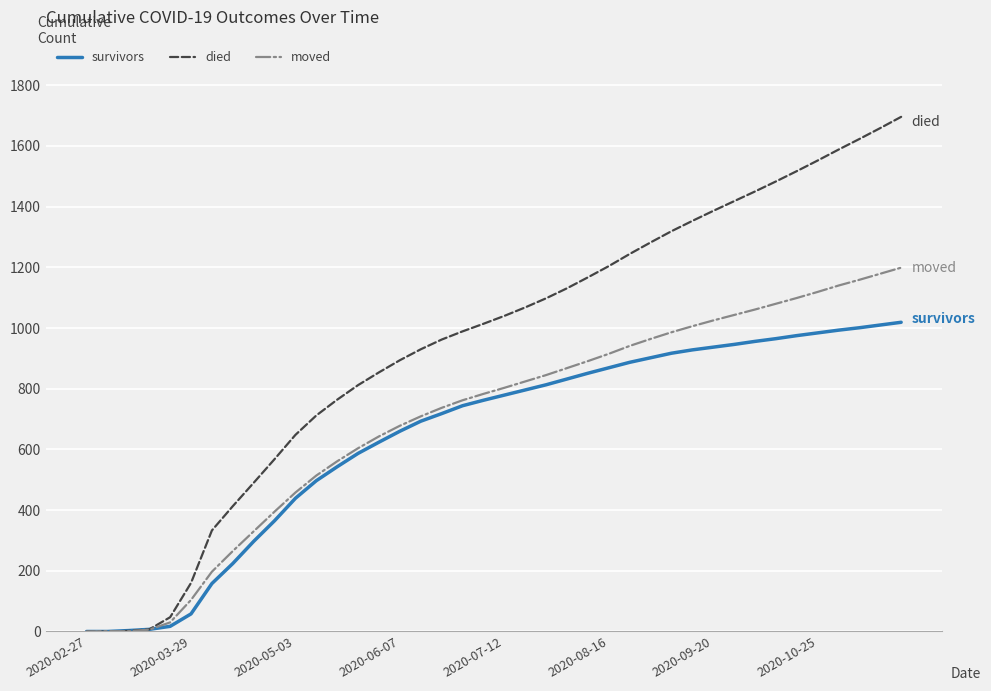

What is the highest value of the died series?

1696